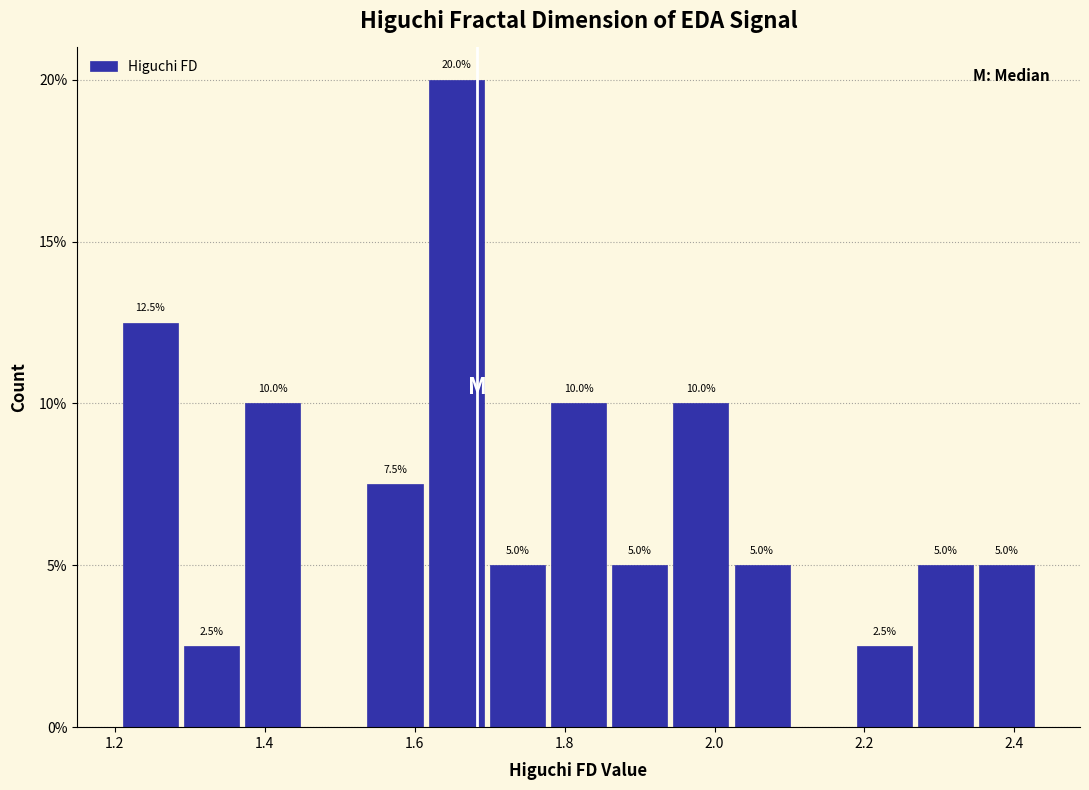

Which range on the x-axis has the tallest bar?

1.62 to 1.70